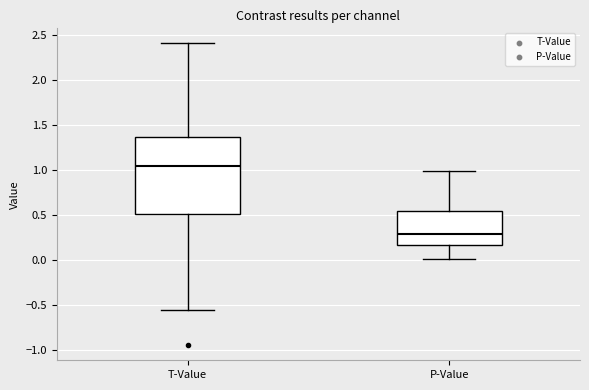

Reading left to right, read every box against the y-axis: the position of its median line, the range the box covers, and the ends of its whiskers. The values are not printed on the chart, so give them approximately, as read against the axis.

T-Value: median 1.05, box 0.50 to 1.35, whiskers -0.55 to 2.40
P-Value: median 0.30, box 0.15 to 0.55, whiskers 0.00 to 1.00